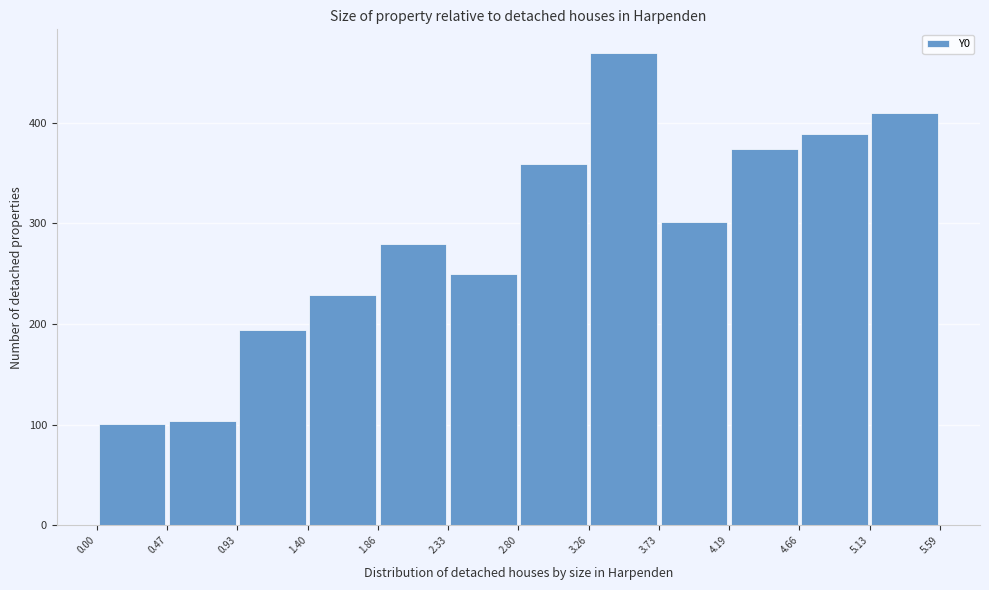

Reading left to right, transcribe this chart: for each bar, give the range it covers on the x-axis and its height. The values are not printed on the chart, so give them approximately, as read against the axis.

0.00 to 0.47: 100
0.47 to 0.93: 100
0.93 to 1.40: 190
1.40 to 1.86: 230
1.86 to 2.33: 280
2.33 to 2.80: 250
2.80 to 3.26: 360
3.26 to 3.73: 470
3.73 to 4.19: 300
4.19 to 4.66: 370
4.66 to 5.13: 390
5.13 to 5.59: 410